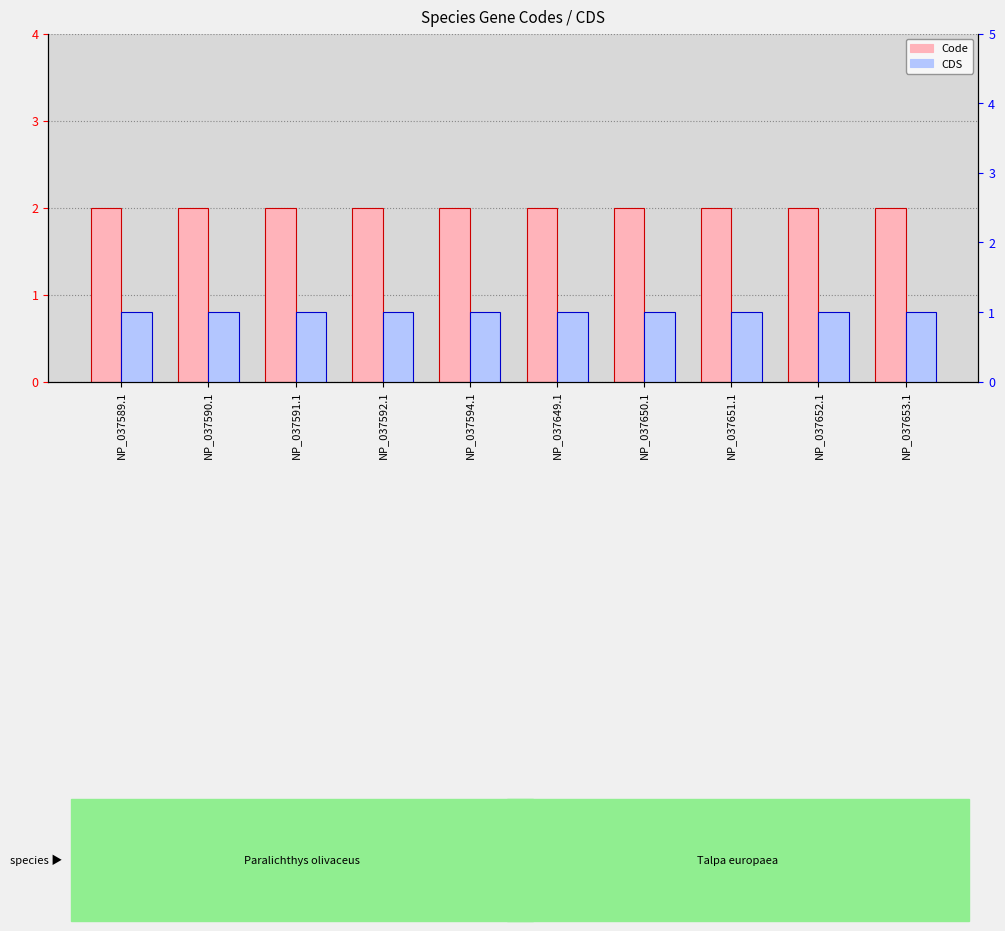

Which series changed the most between NP_037592.1 and NP_037650.1?

Code